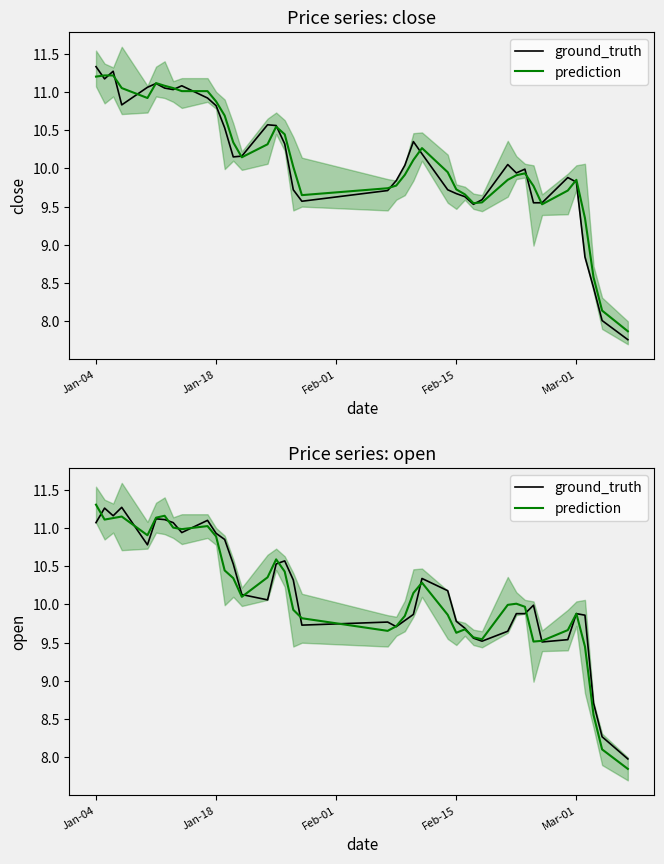

In ground_truth, how many points are higher than both neighbors (excluding endpoints)?

9